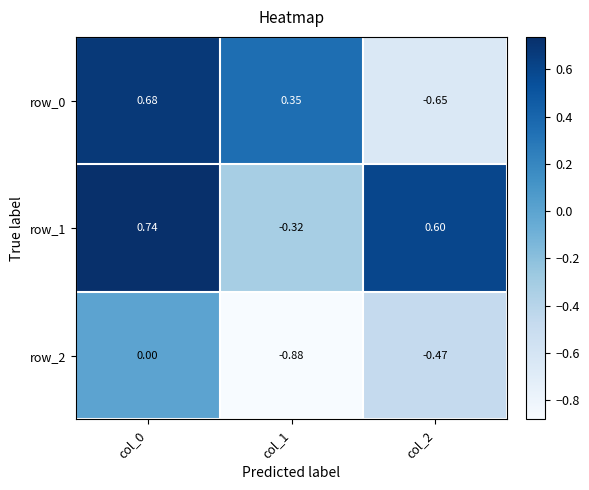

Is it true that row_1 equals 1.2 at col_0?

False